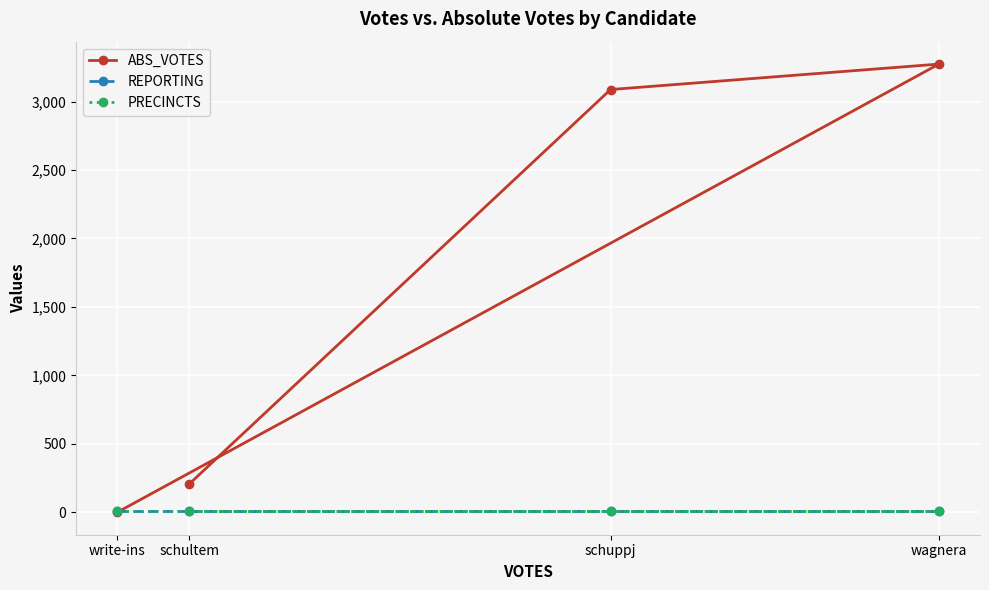

Reading right to left, transcribe all the data shown in this chart.

ABS_VOTES: write-ins=0	wagnera=3274	schuppj=3088	schultem=207
REPORTING: write-ins=10	wagnera=10	schuppj=10	schultem=10
PRECINCTS: write-ins=10	wagnera=10	schuppj=10	schultem=10